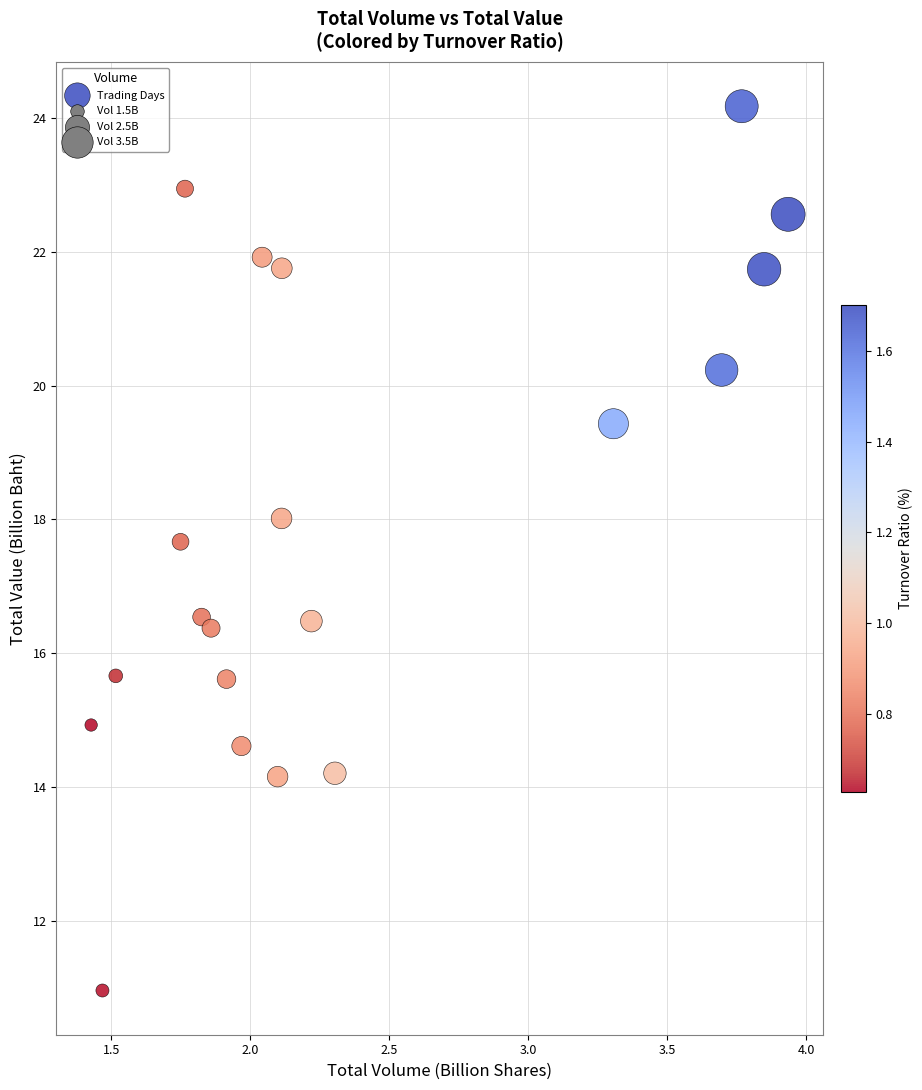

What is the range of Y values (max minus min)?

13.2